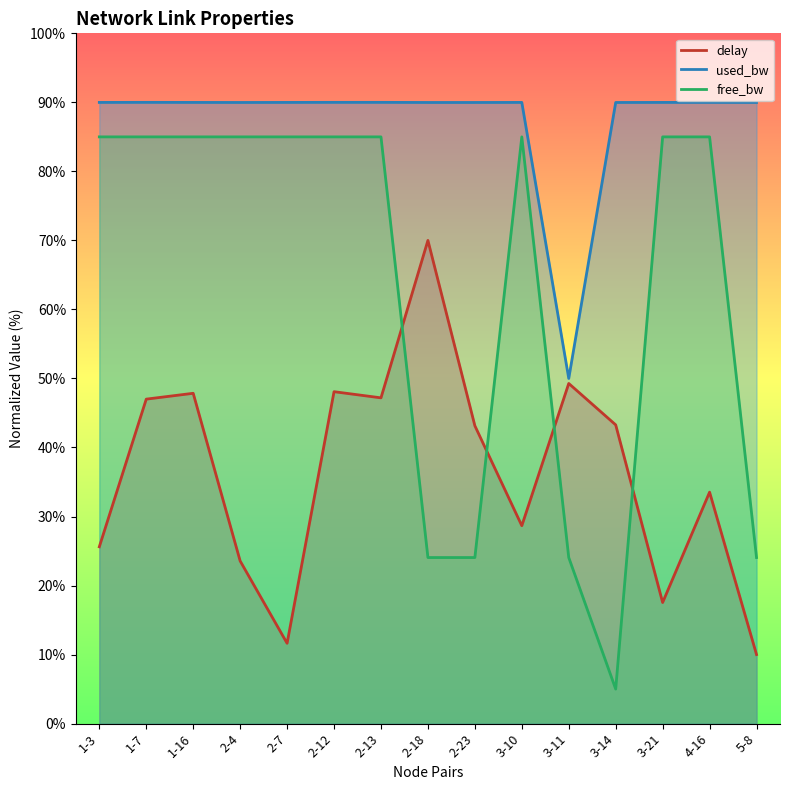

Is it true that free_bw equals 85.0 at 4-16?

True